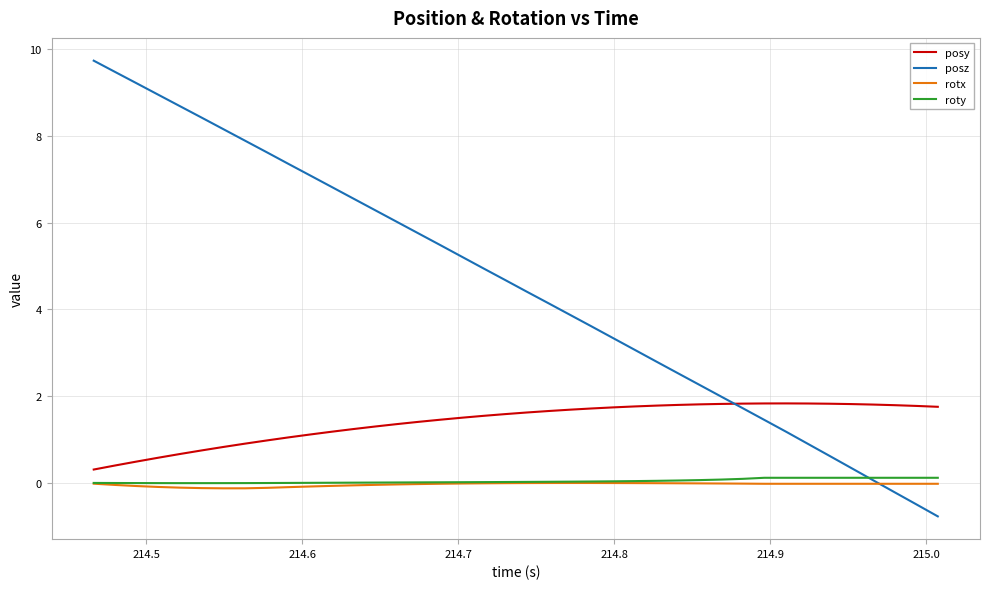

What is the greatest value displayed?

9.7